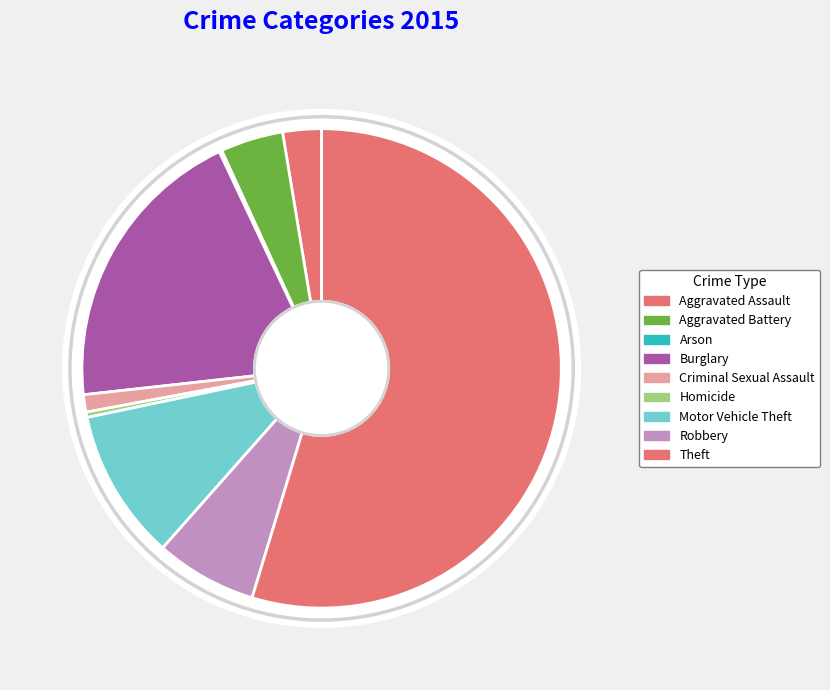

How many slices are in this pie chart?

9